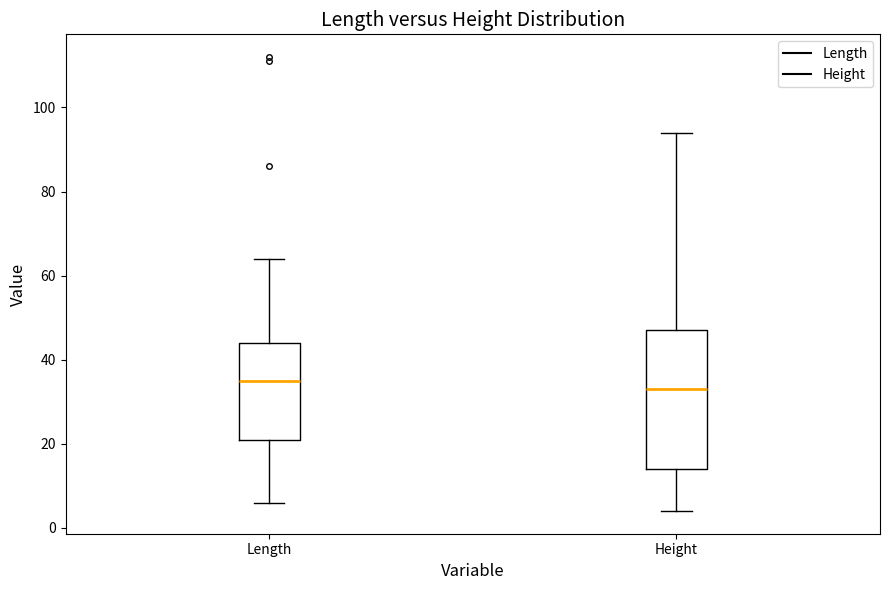

Which box is the tallest, from its lower edge to its upper edge?

Height